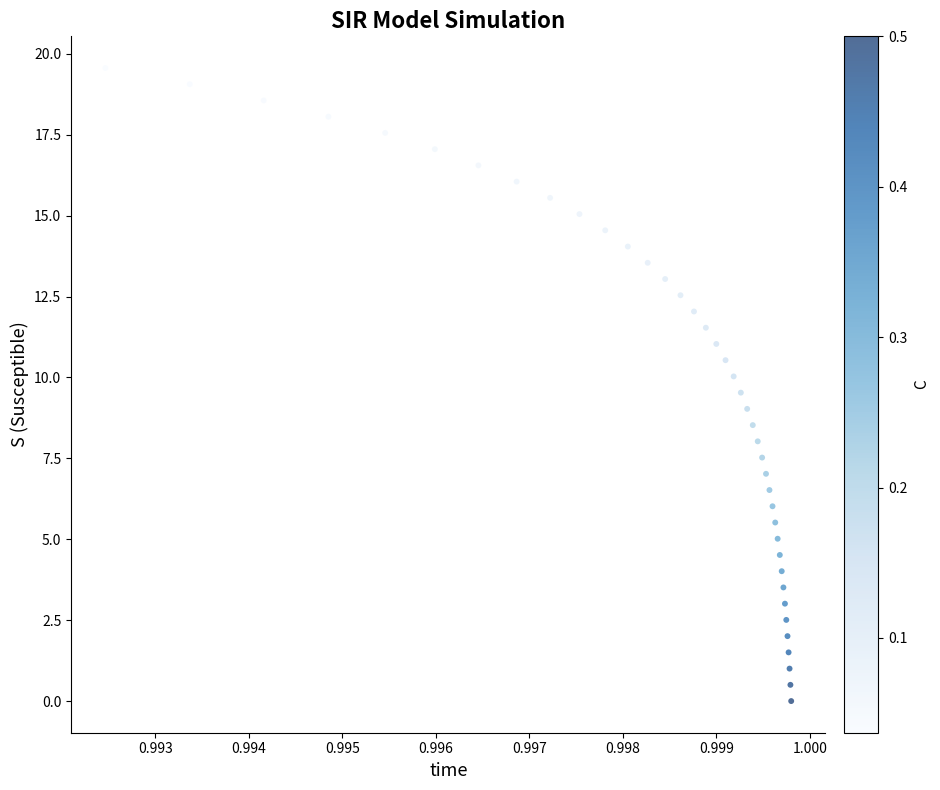

What is the range of Y values (max minus min)?

19.6